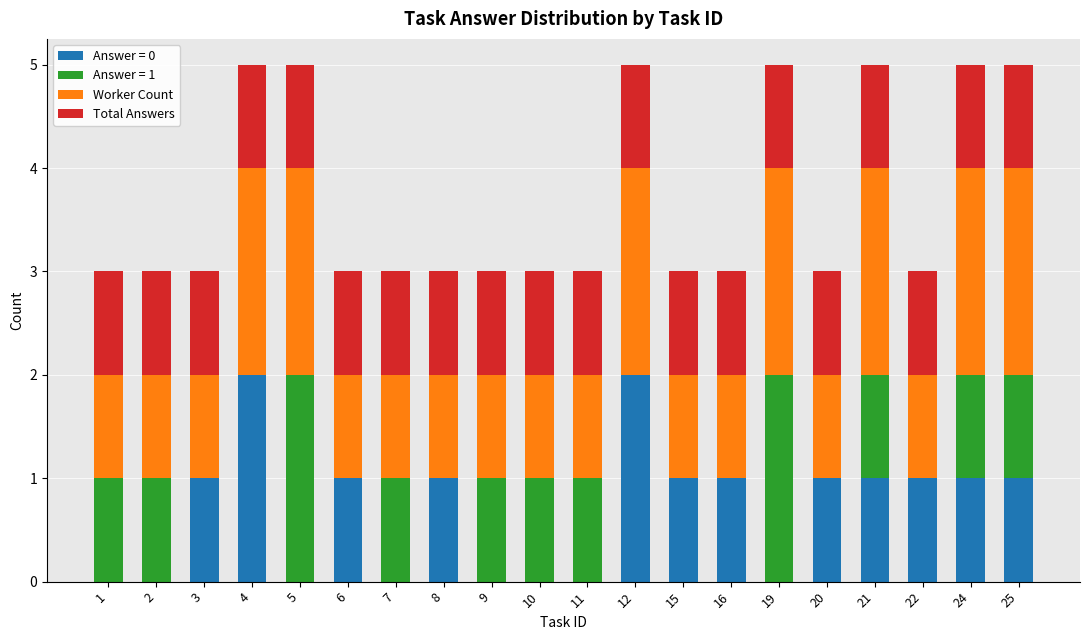

What is the total value across all series at 16?

3